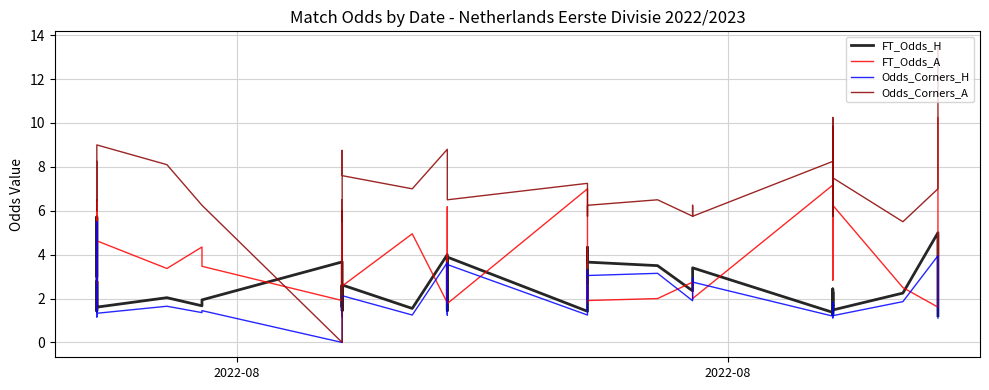

Where is the first local maximum for FT_Odds_H?

2022-08